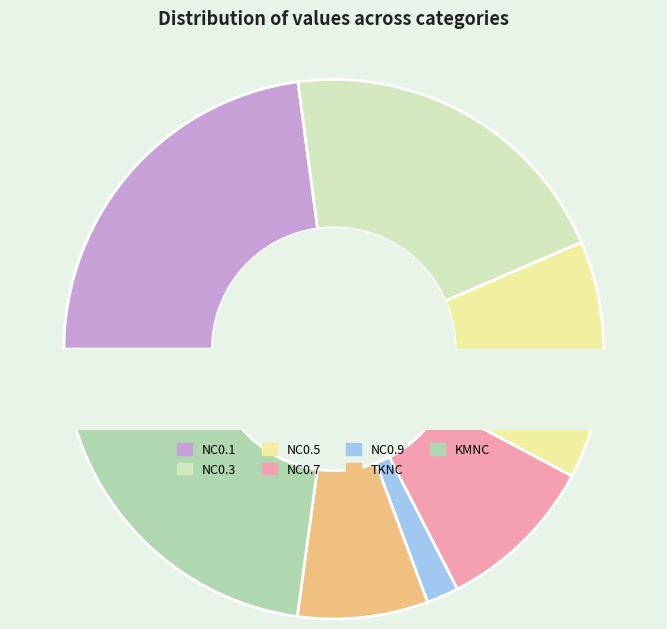

The NC0.9 slice represents 1% of the pie. True or false?

False